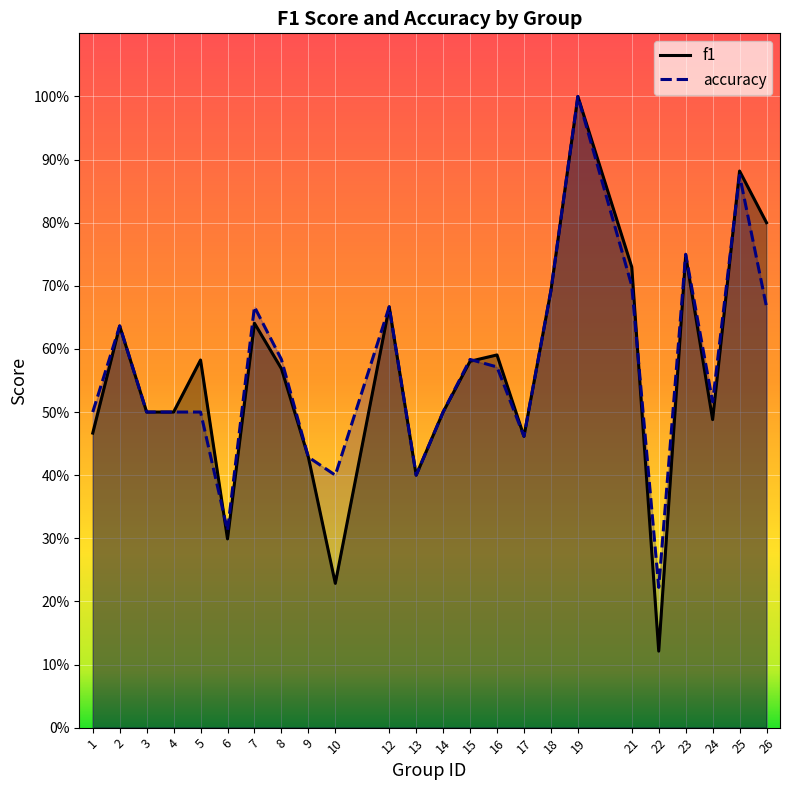

What is the difference between the second highest and second lowest values in the f1 series?

0.7